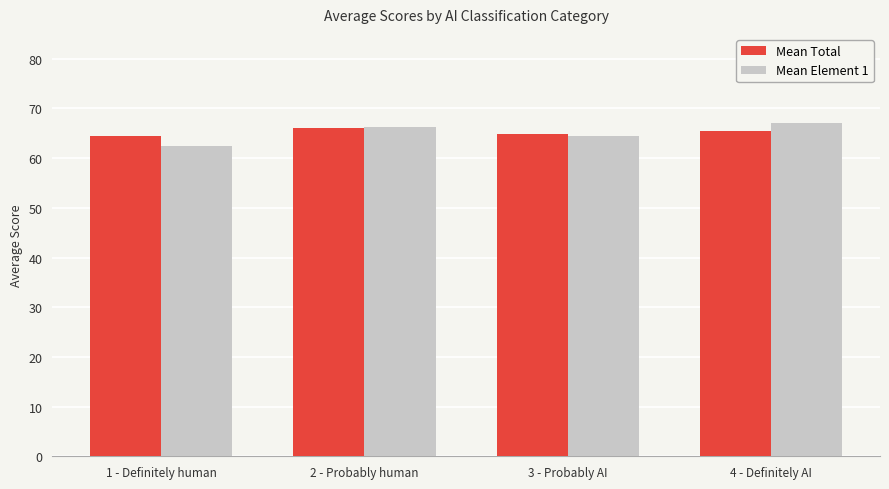

What is the label of the 4th bar from the left?

4 - Definitely AI